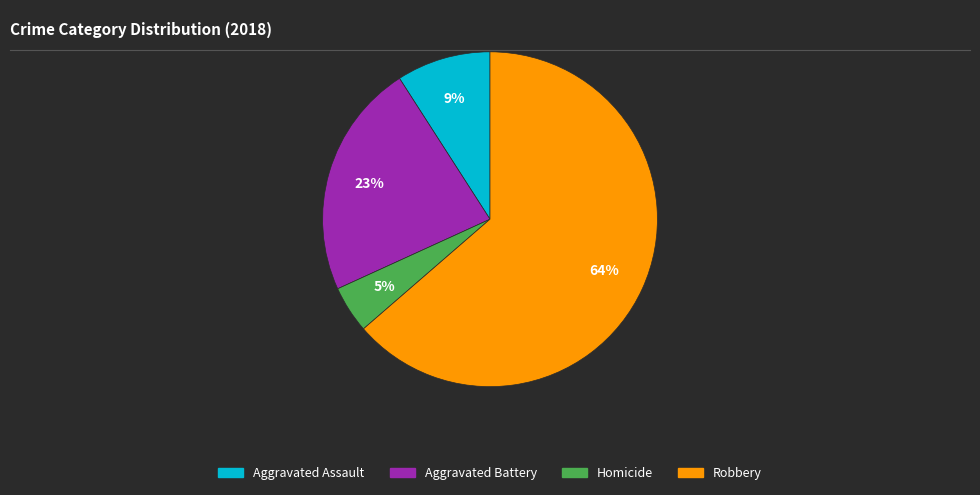

Do Aggravated Assault and Robbery together represent more than half of the pie?

Yes